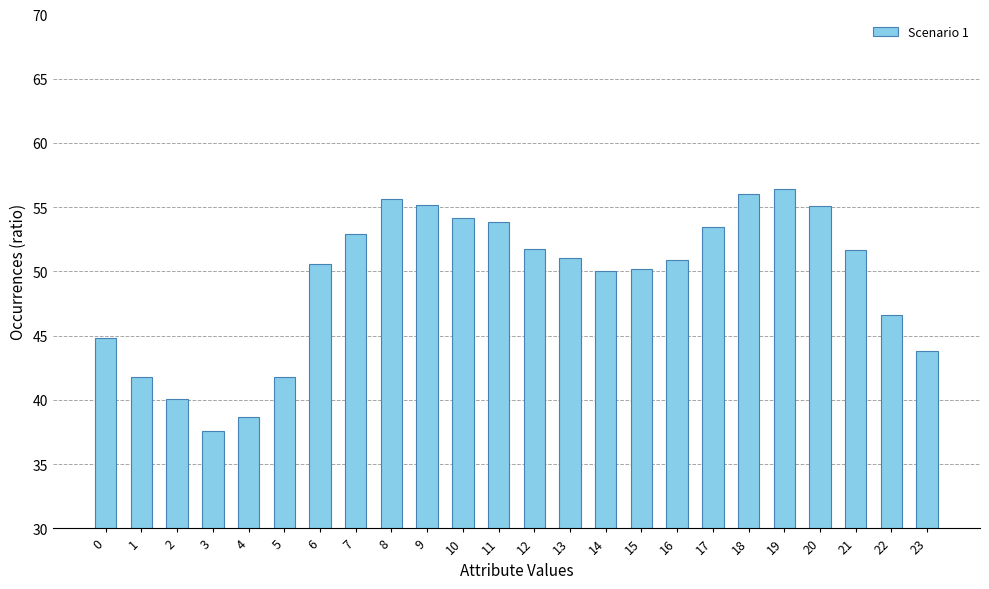

Are the bars grouped side by side (vs. stacked)?

No